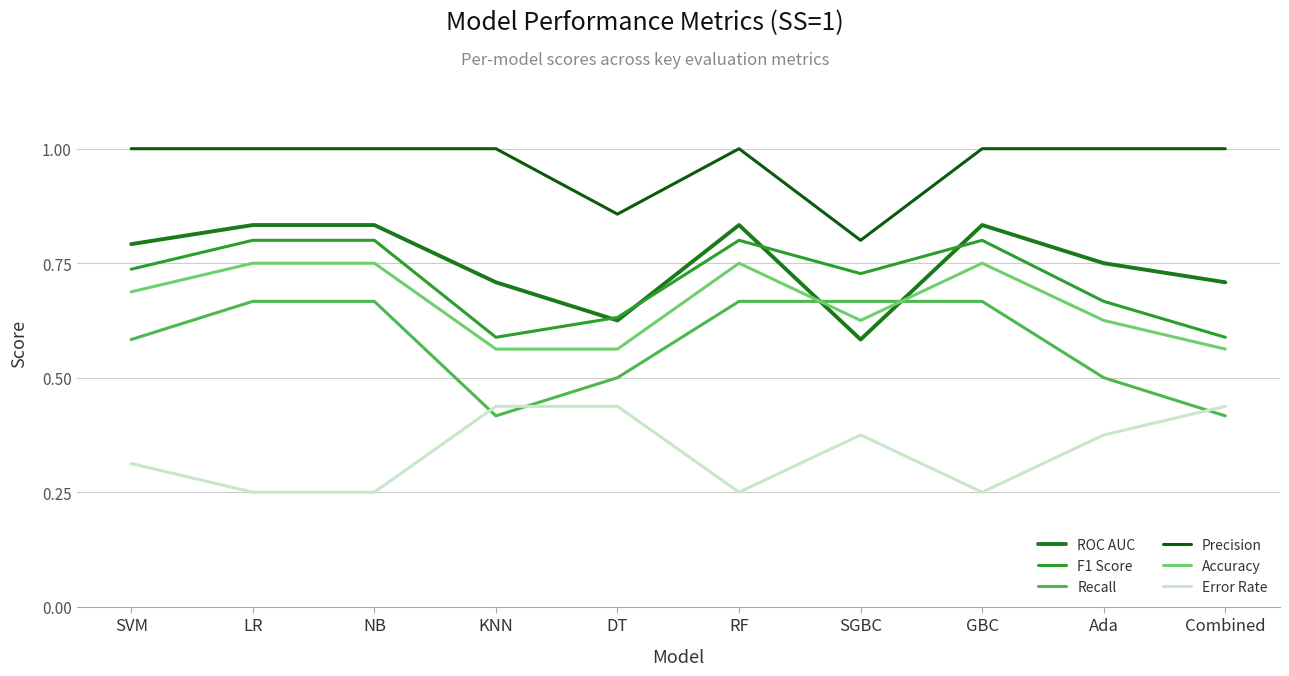

Does the chart display data point markers on the line(s)?

No